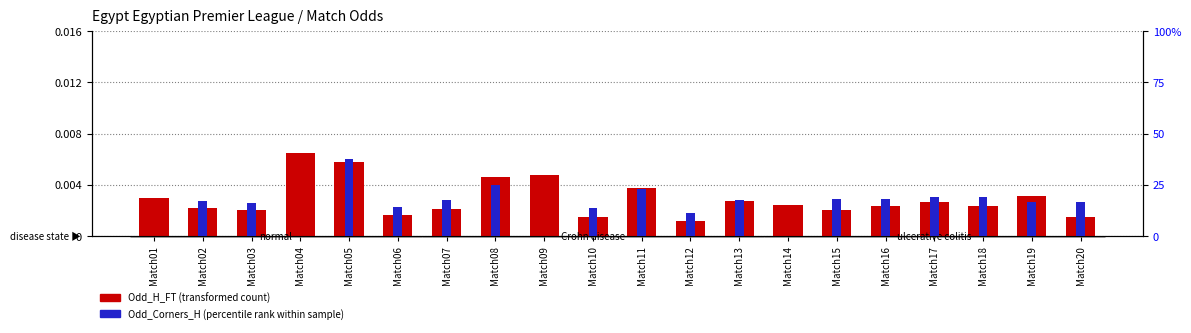

Which has a higher value, Match16 or Match13?

Match13